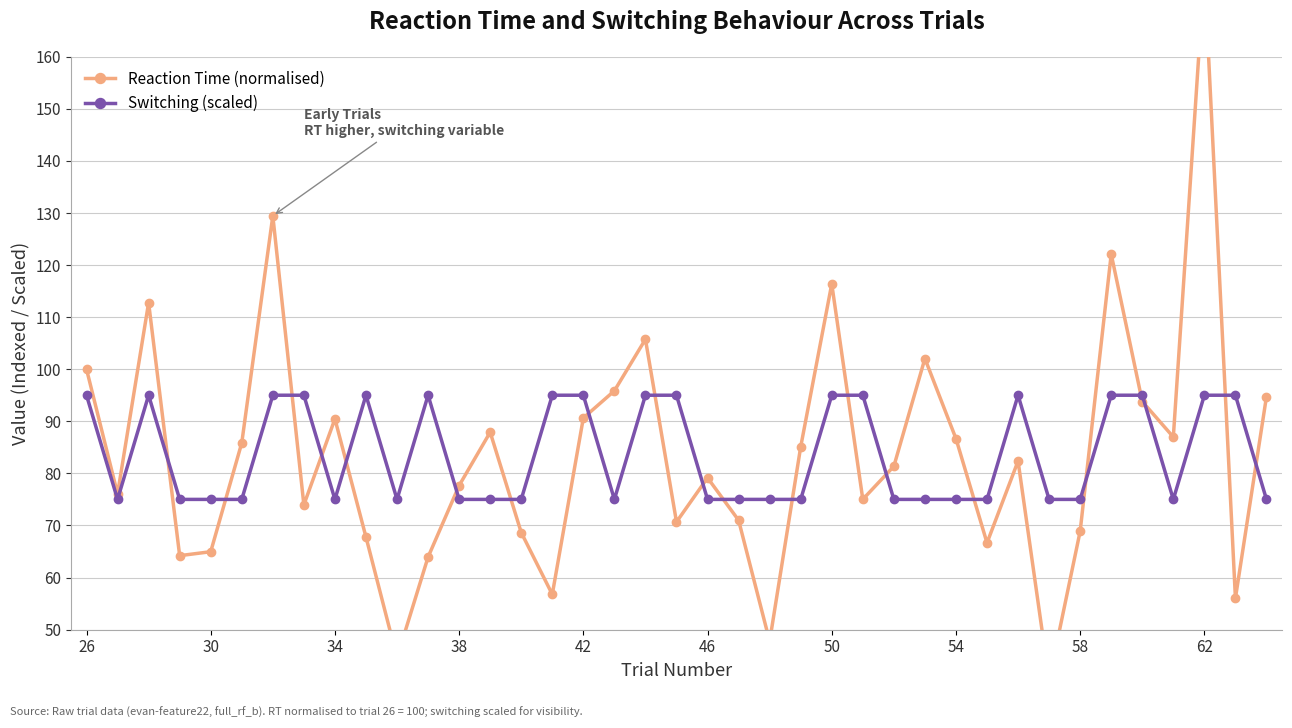

How many lines are shown in the chart?

2